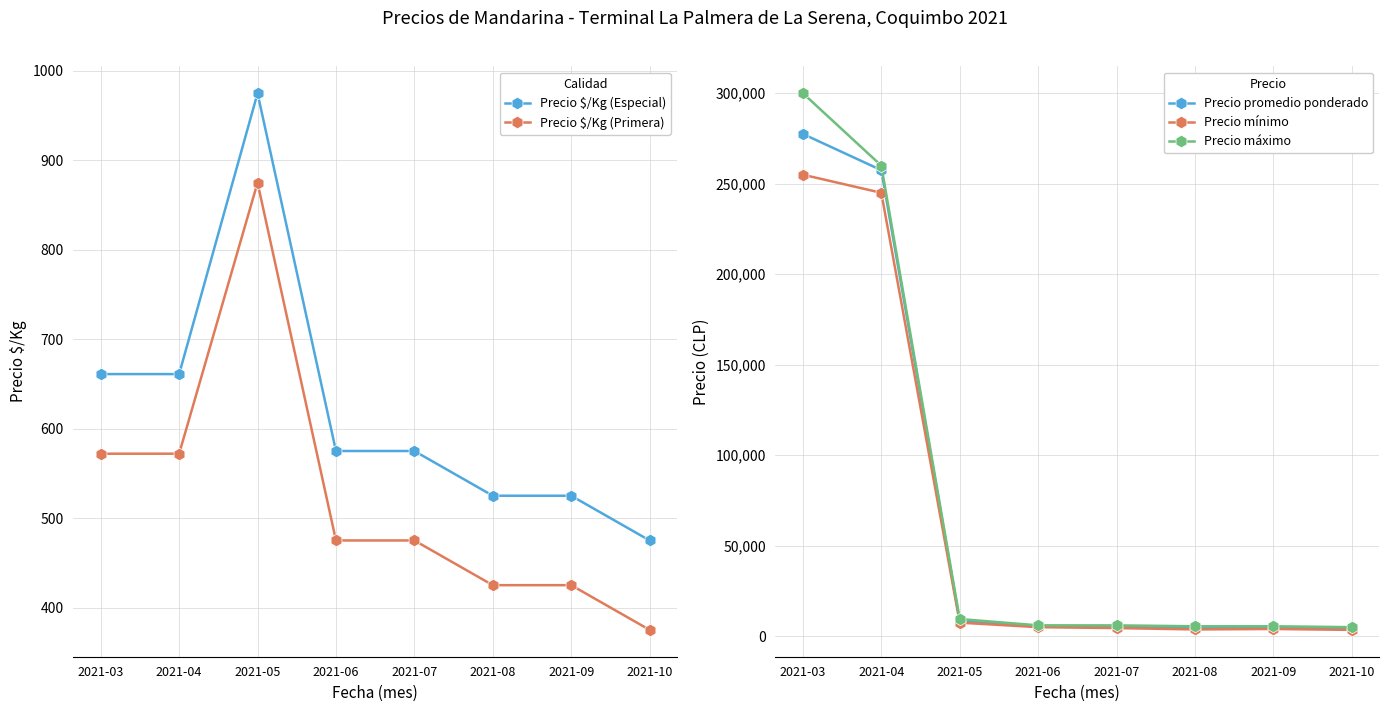

Is the value of Precio $/Kg (Especial) at 2021-06 greater than the value of Precio mínimo at 2021-07?

No